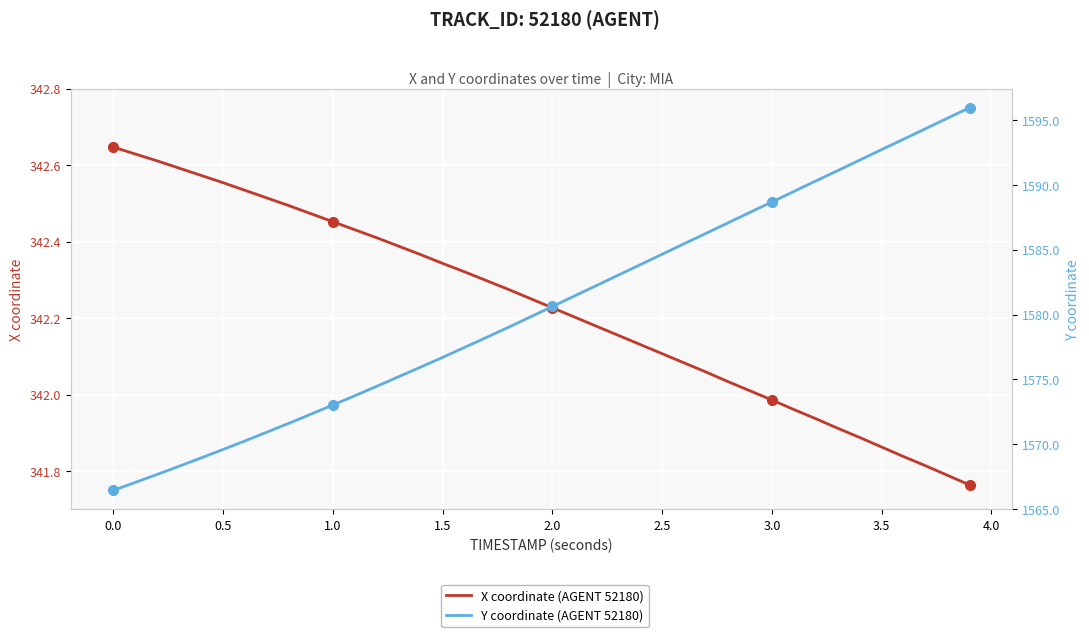

Which has a higher value, 2.5 or 1.0?

1.0